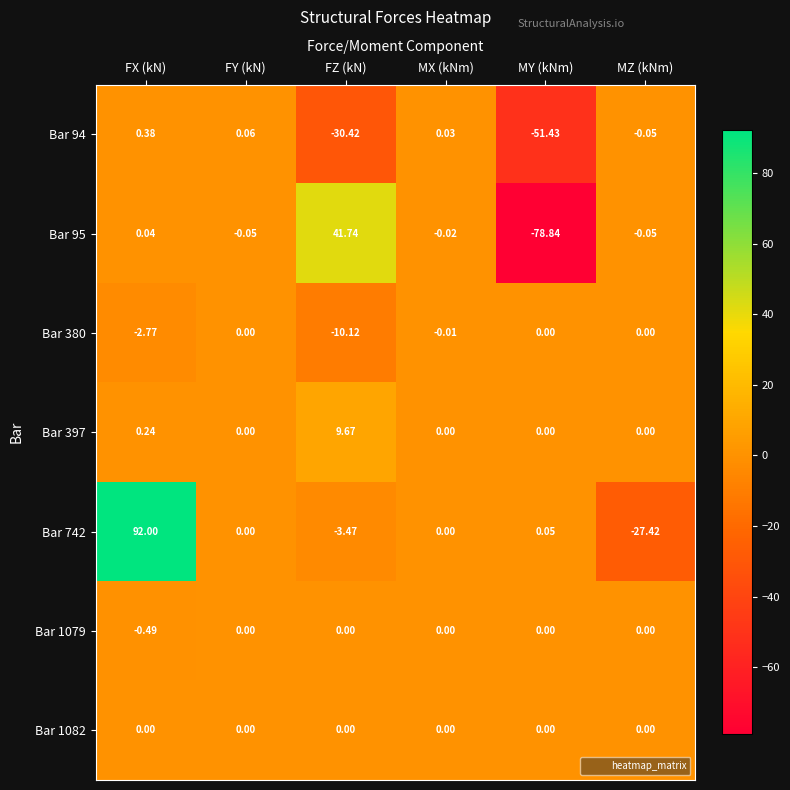

Which series has the largest total across all categories?

Bar 742